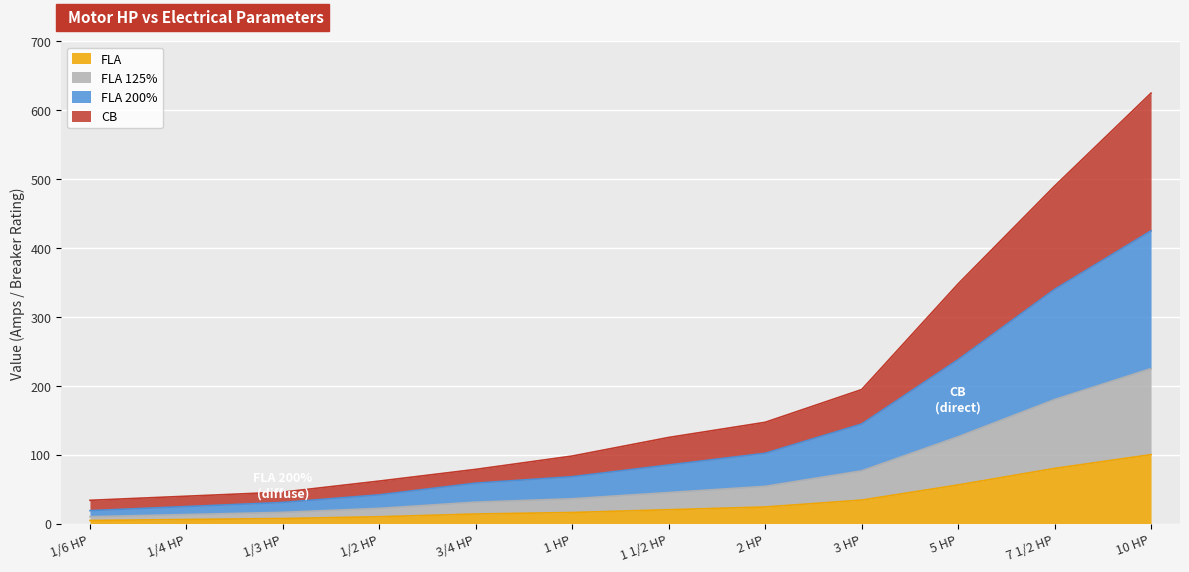

True or false: FLA has a value of 10.2 at 1/2 HP.

False